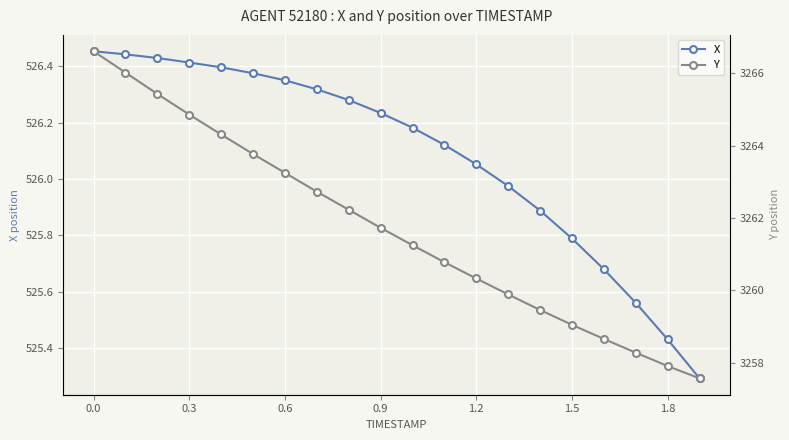

What is the minimum value for X?

525.3